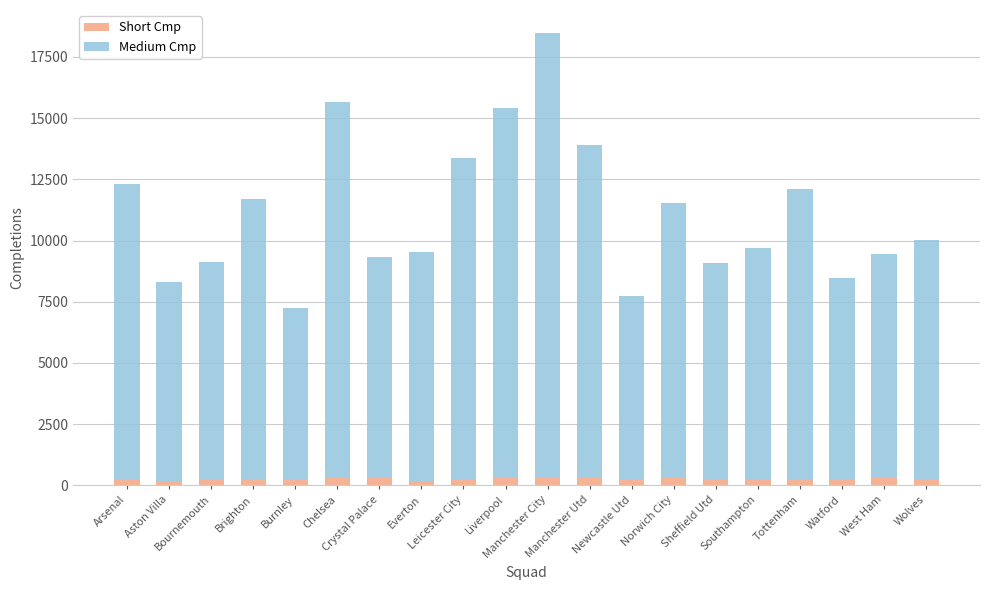

What is the average value of the Short Cmp series?

258